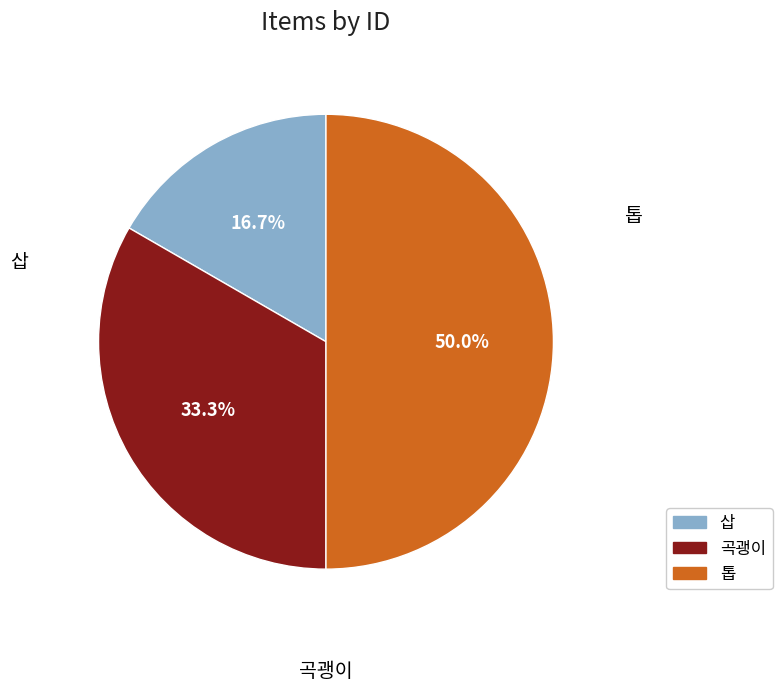

Is there any slice that represents more than half of the pie?

No